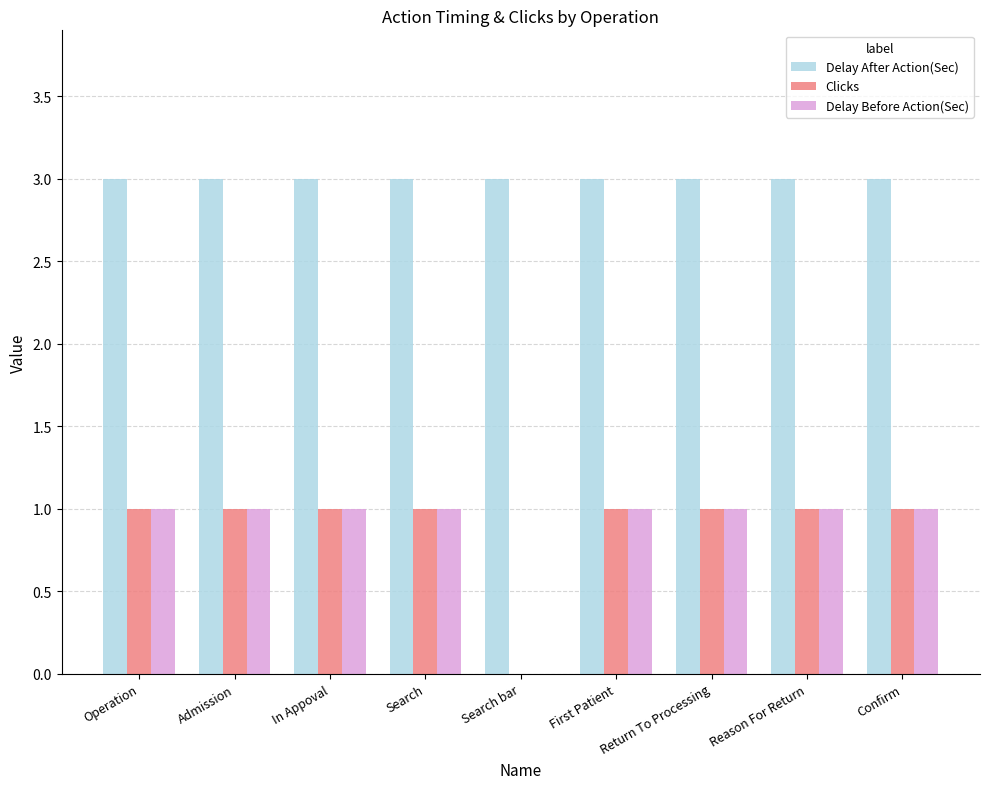

What is the average value of the Delay After Action(Sec) series?

3